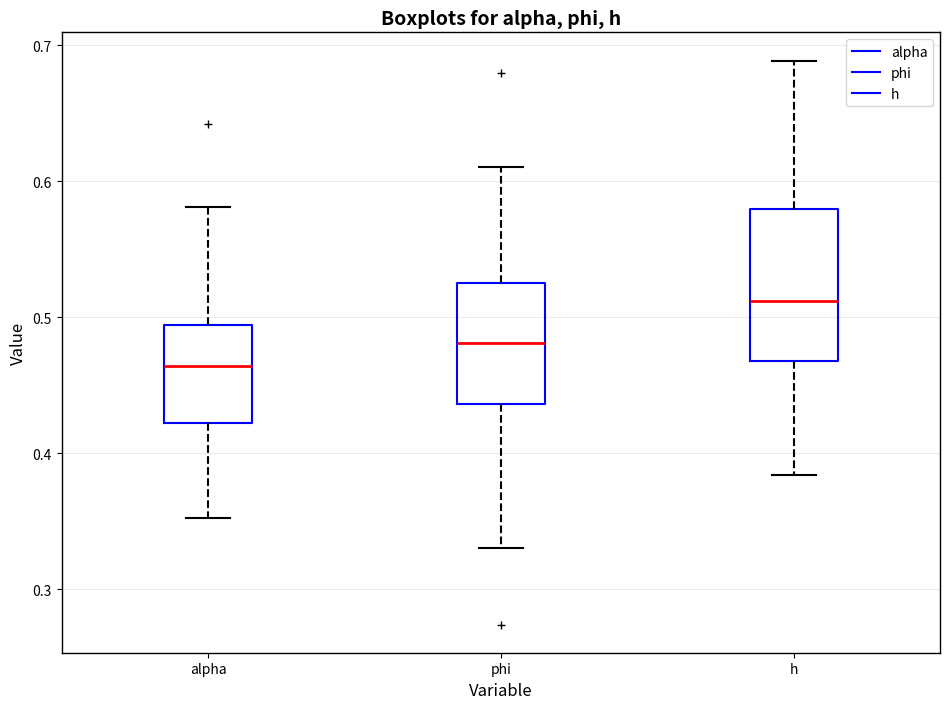

Reading left to right, transcribe this box plot: for each box, give where its median line is, the range the box spans, and where its two whiskers end, as read against the y-axis. The values are not printed on the chart, so give them approximately, as read against the axis.

alpha: median 0.46, box 0.42 to 0.49, whiskers 0.35 to 0.58
phi: median 0.48, box 0.44 to 0.52, whiskers 0.33 to 0.61
h: median 0.51, box 0.47 to 0.58, whiskers 0.38 to 0.69